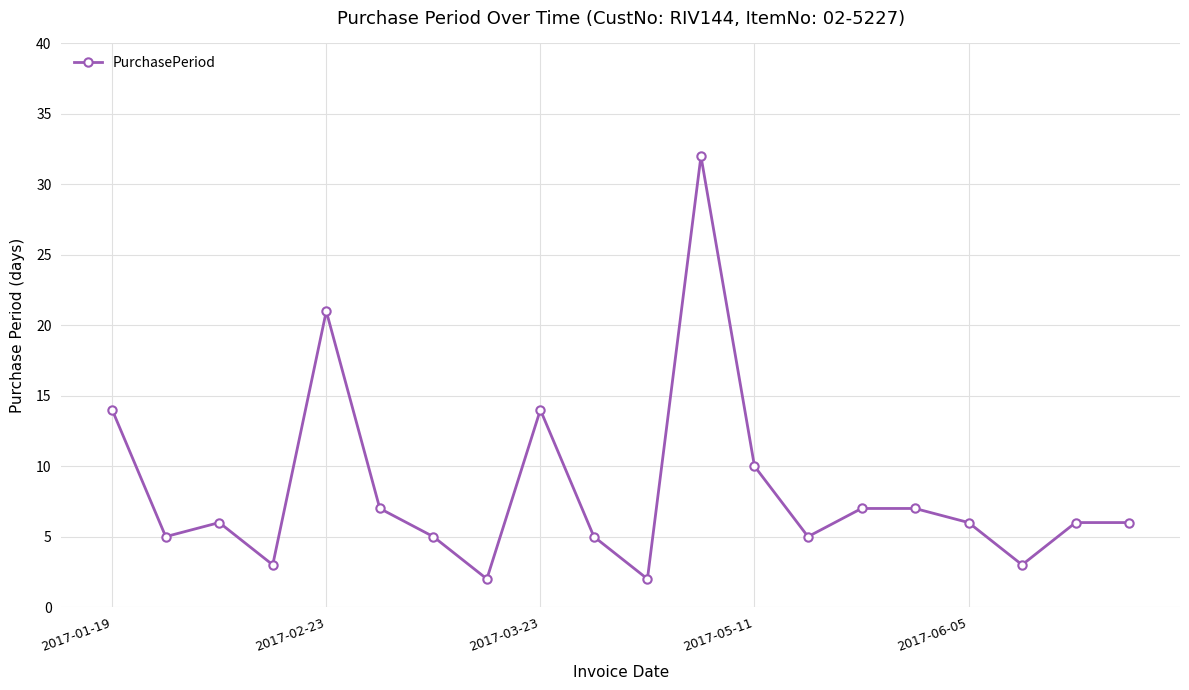

What is the greatest value displayed?

32